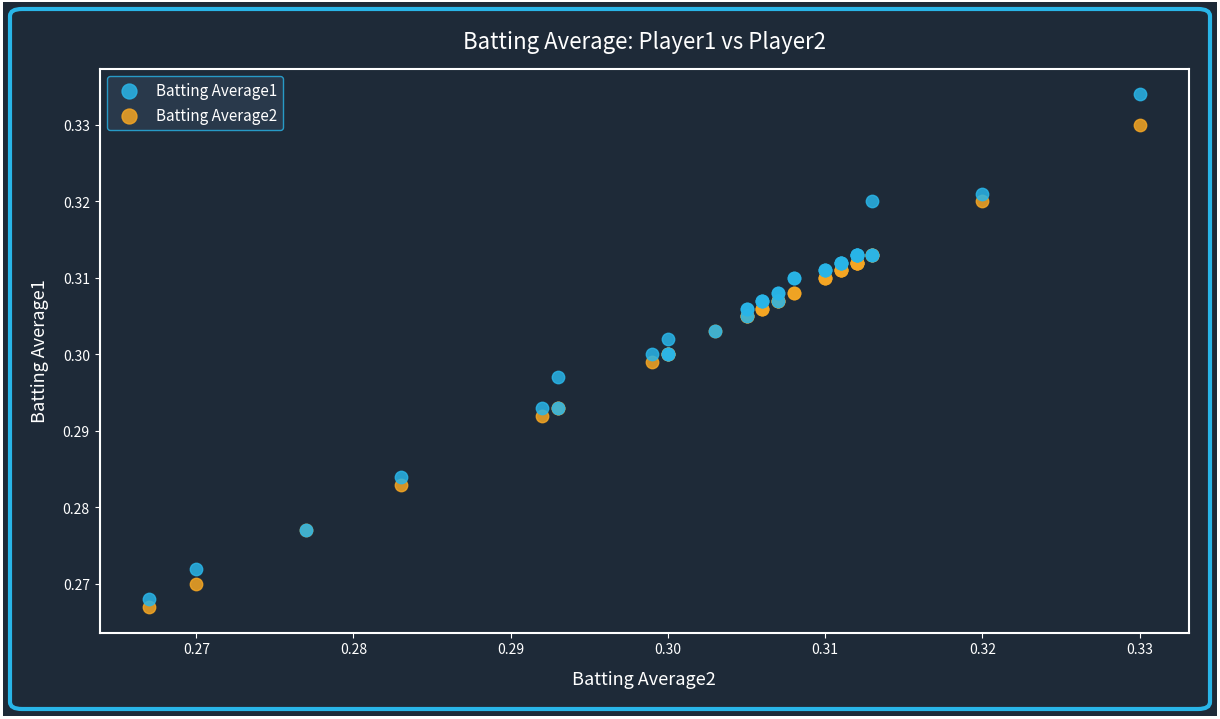

Which series contains the highest Y value?

Batting Average1